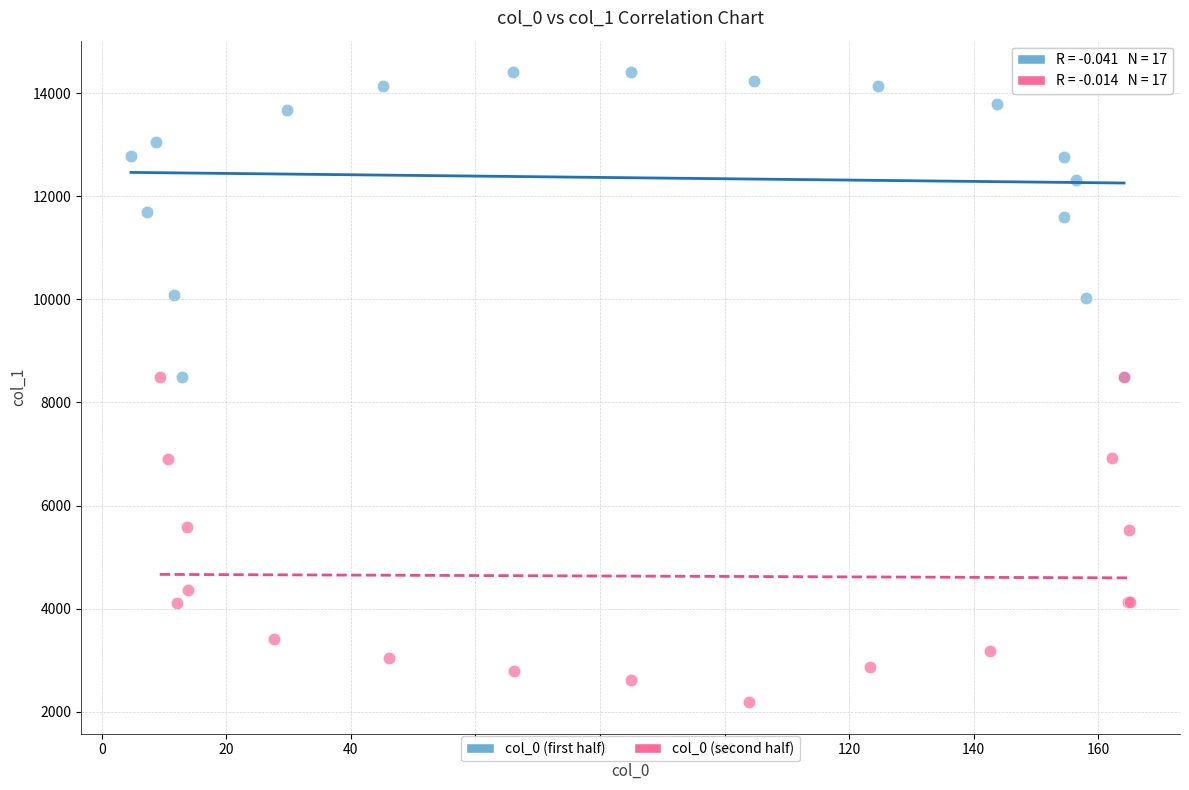

Which series contains the lowest Y value?

col_0 (second half)